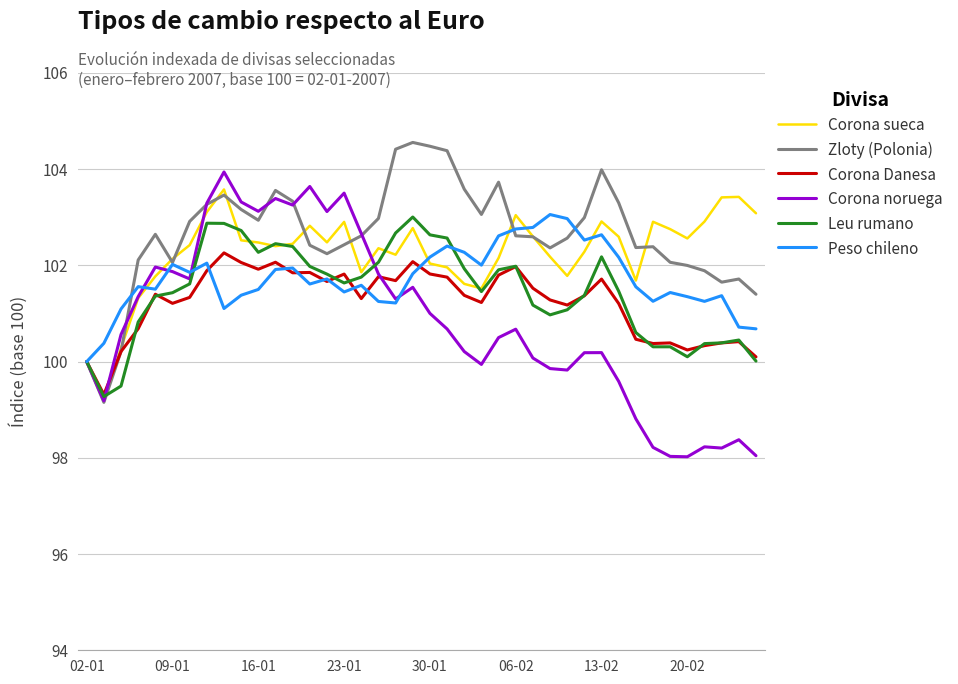

What is the maximum value shown in the chart?

104.6